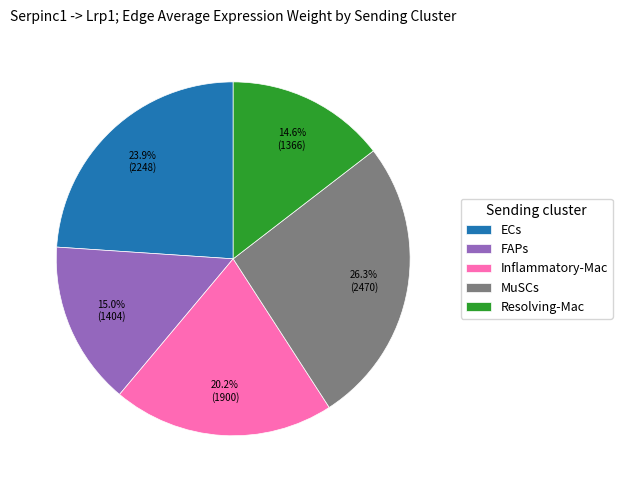

Is the sum of ECs and MuSCs greater than half?

Yes